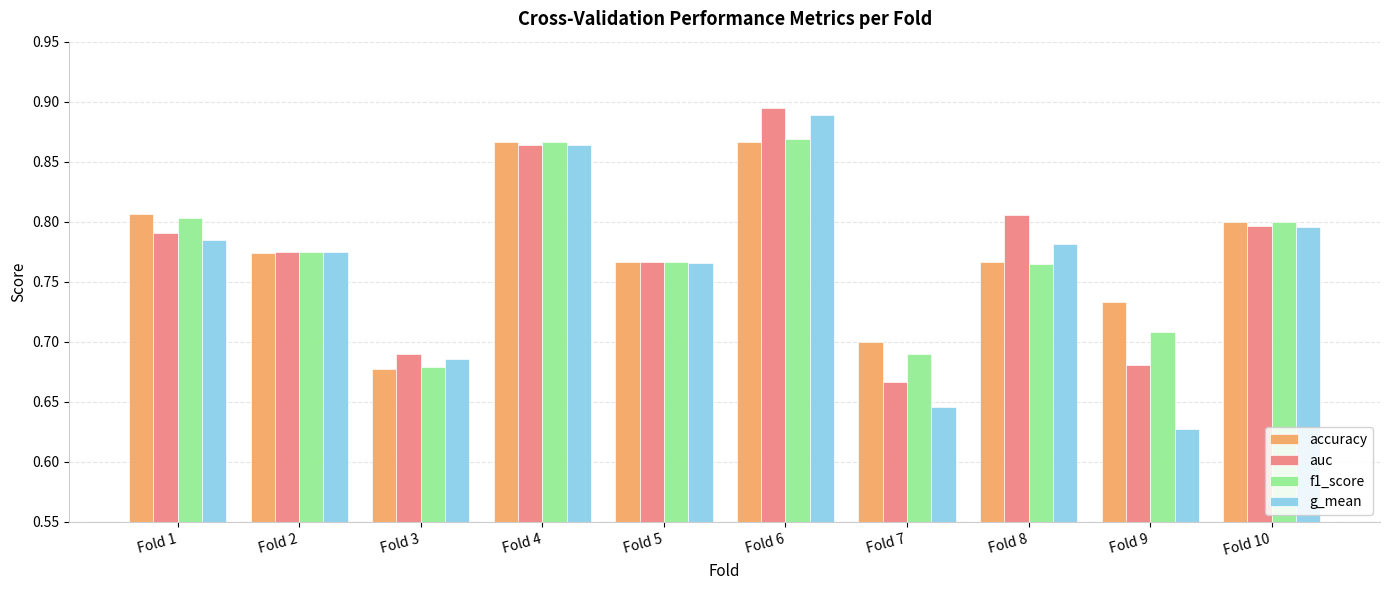

At how many categories does at least one series exceed 0?

10